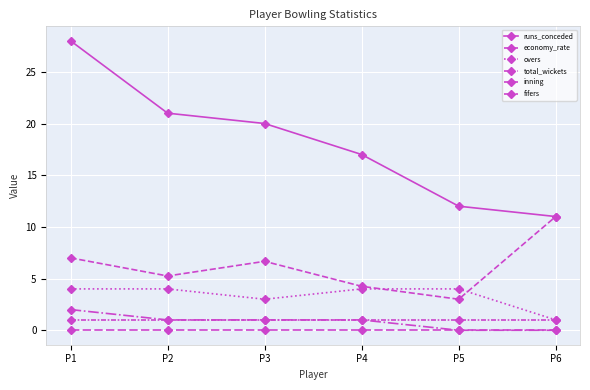

Reading right to left, list all the values displayed in this chart.

runs_conceded: P6=11.0	P5=12.0	P4=17.0	P3=20.0	P2=21.0	P1=28.0
economy_rate: P6=11.0	P5=3.0	P4=4.2	P3=6.7	P2=5.2	P1=7.0
overs: P6=1.0	P5=4.0	P4=4.0	P3=3.0	P2=4.0	P1=4.0
total_wickets: P6=0.0	P5=0.0	P4=1.0	P3=1.0	P2=1.0	P1=2.0
inning: P6=1.0	P5=1.0	P4=1.0	P3=1.0	P2=1.0	P1=1.0
fifers: P6=0.0	P5=0.0	P4=0.0	P3=0.0	P2=0.0	P1=0.0